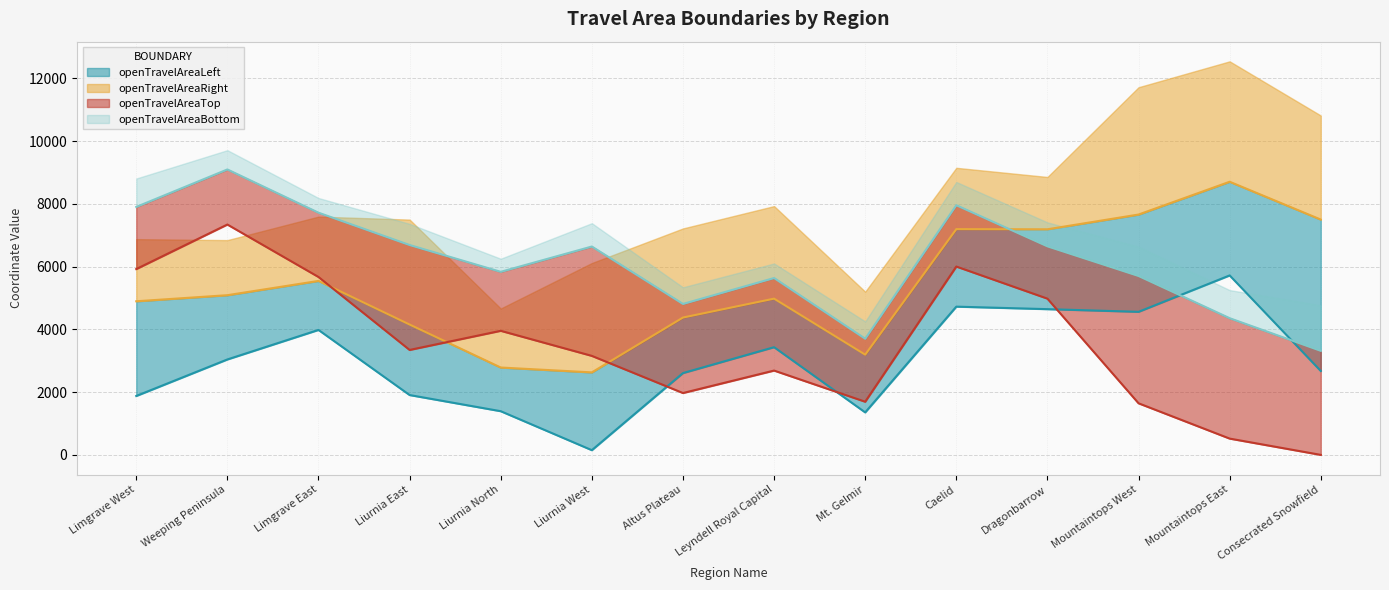

Where do openTravelAreaTop and openTravelAreaRight first cross each other?

Limgrave East and Liurnia East